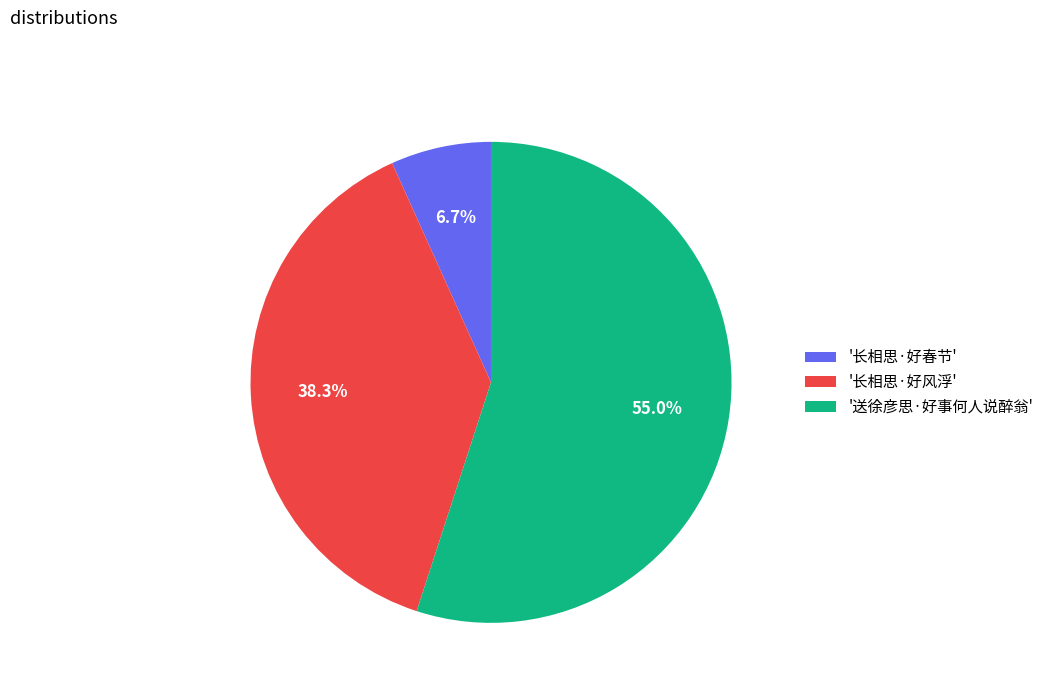

What percentage is NOT represented by '长相思·好风浮'?

61.7%